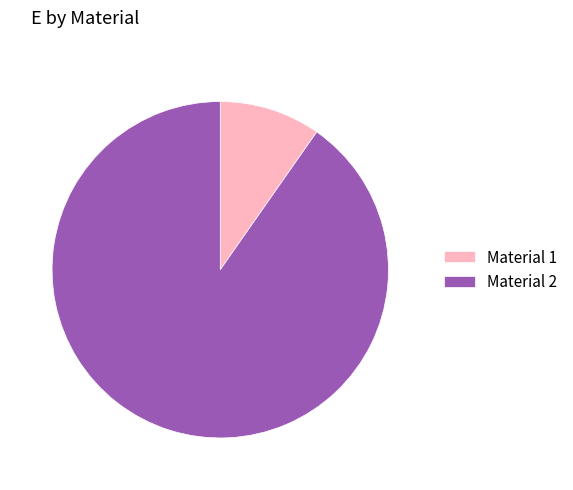

Approximately how many times larger is the value at Material 2 compared to Material 1?

9.3